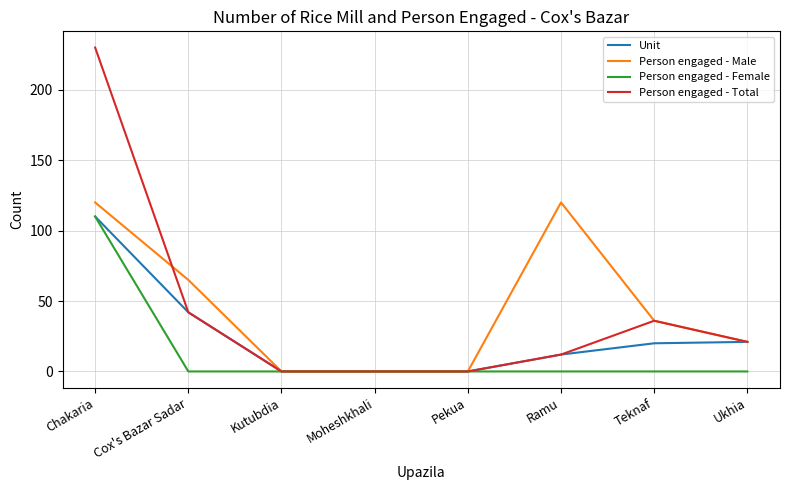

What is the maximum value shown in the chart?

230